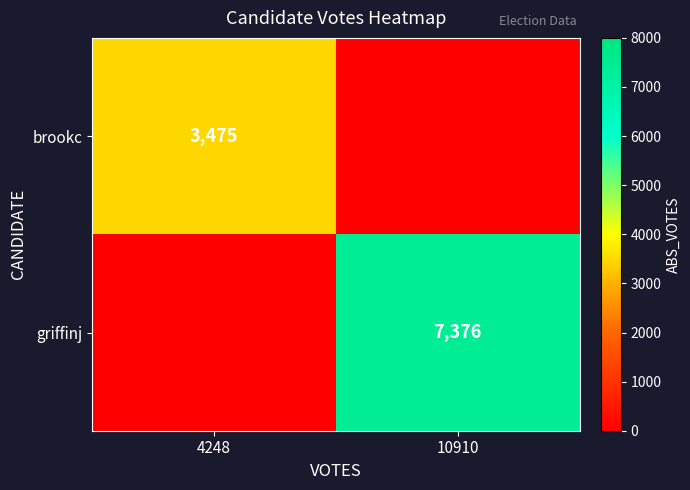

The griffinj series shows 7376 at 10910. True or false?

True